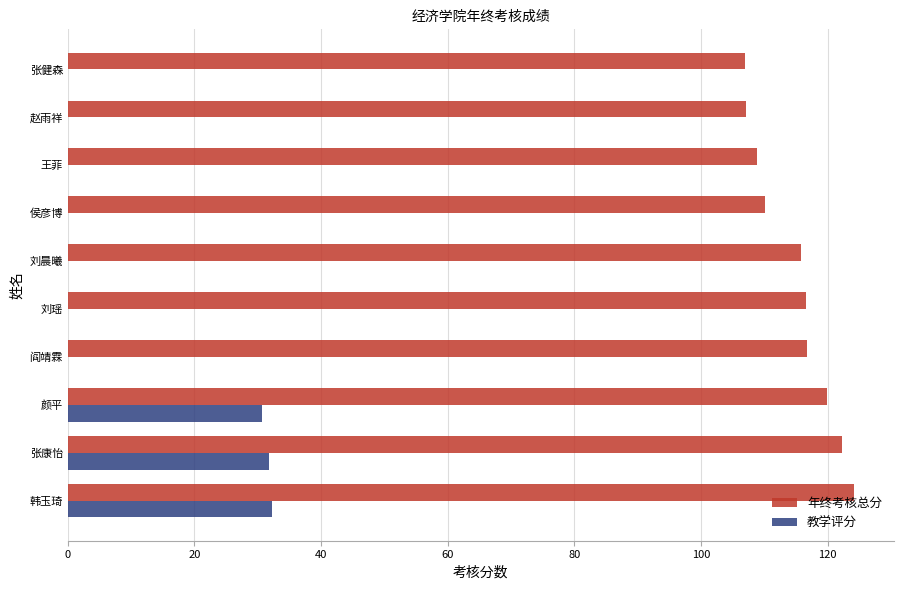

What is the maximum value for 年终考核总分?

124.2